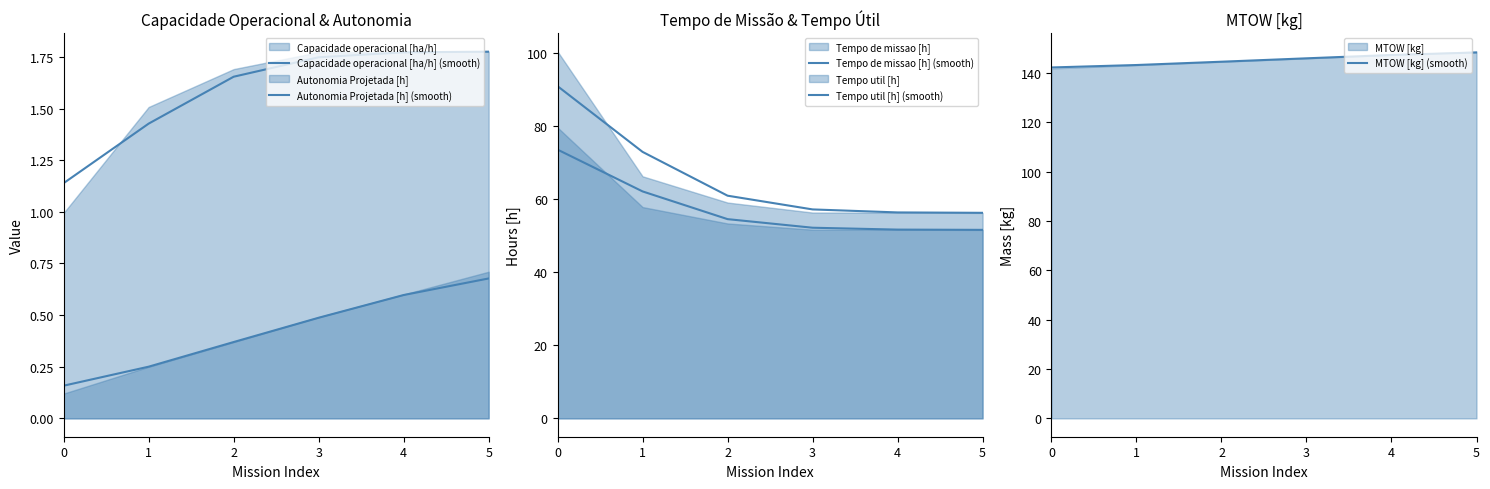

True or false: Capacidade operacional [ha/h] (smooth) and MTOW [kg] (smooth) cross at least once.

False